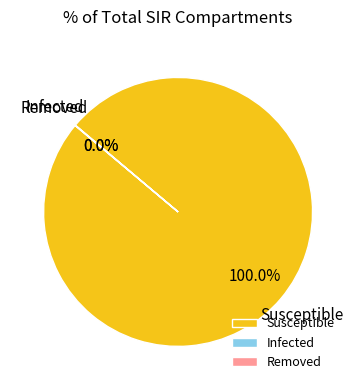

Which category has the biggest portion of the pie?

Susceptible